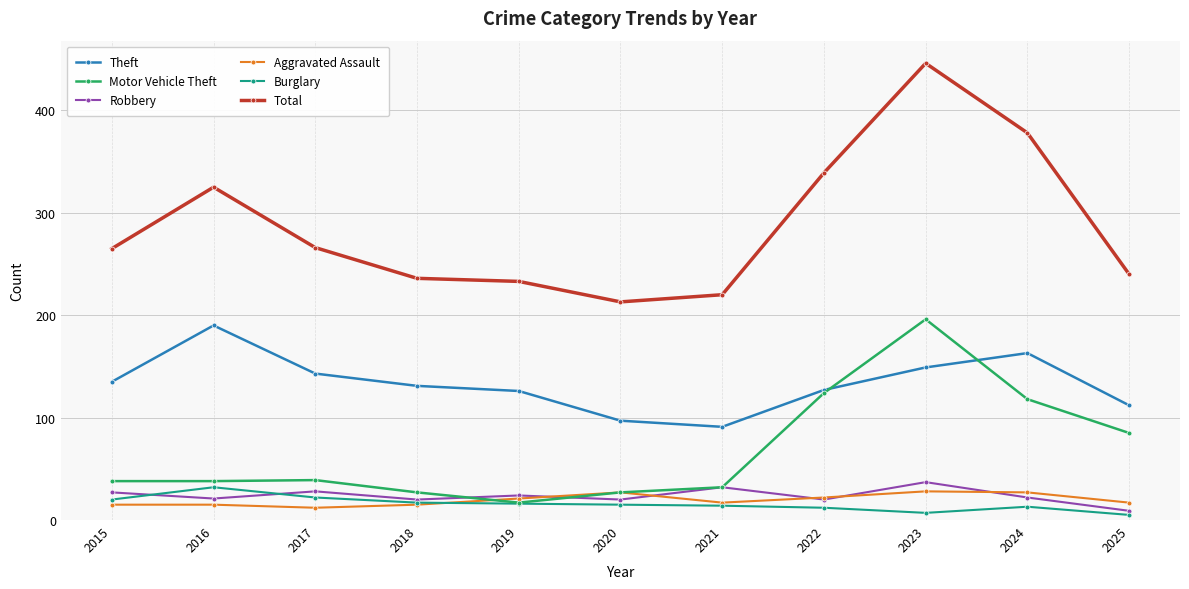

What value does the Motor Vehicle Theft series have at 2016?

38